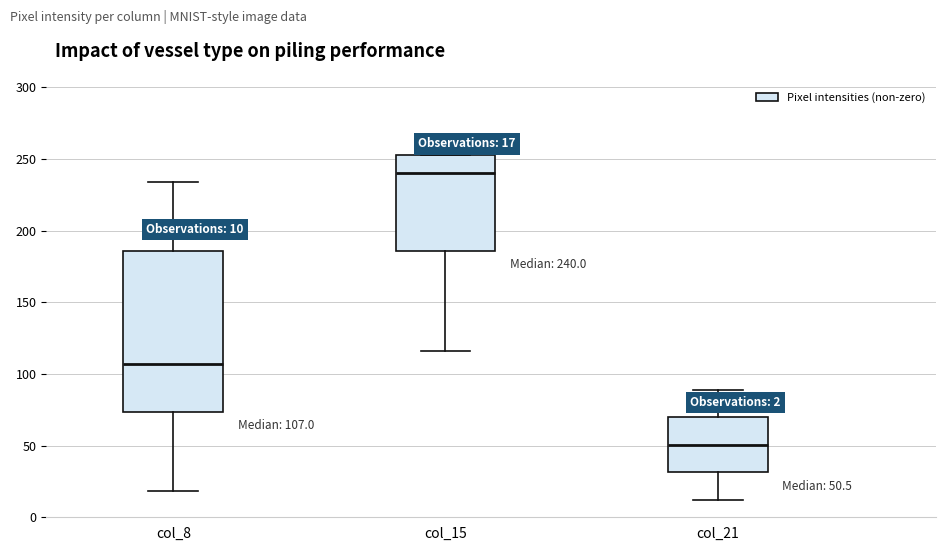

Which box's median line is the lowest?

col_21